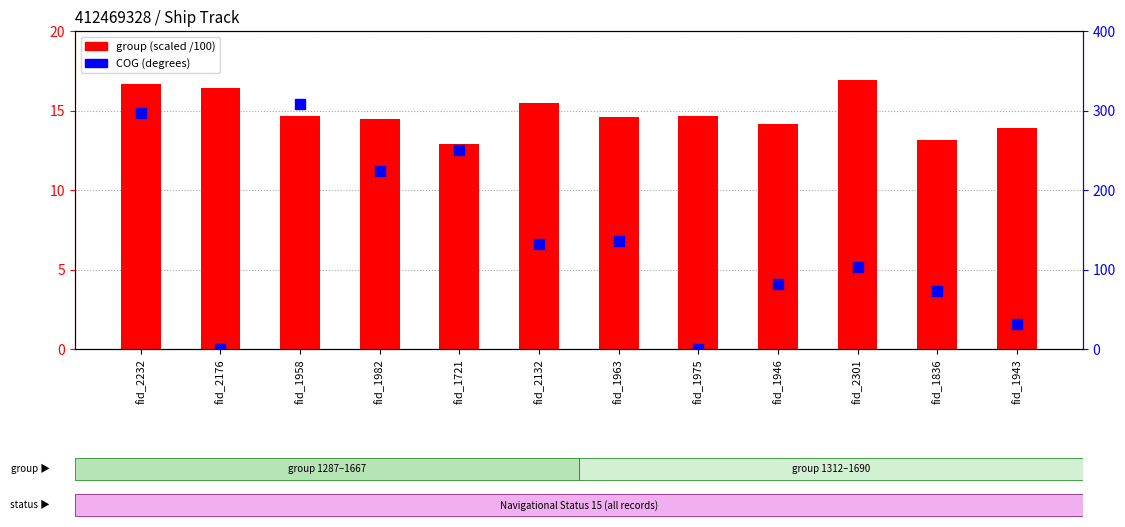

Which series contains the lowest Y value?

COG